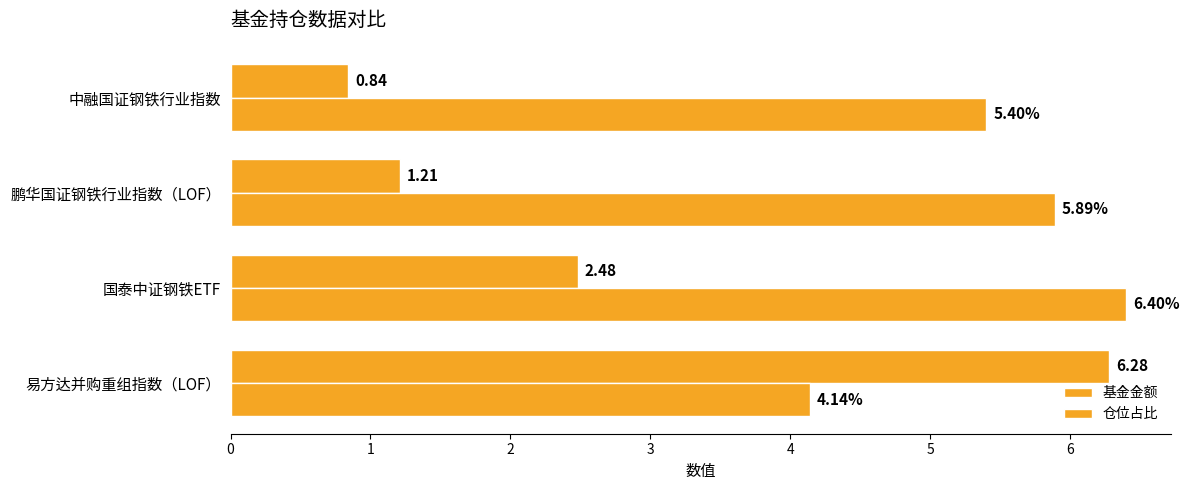

What is the value of the 仓位占比 bar at the 2nd from the left?

6.4